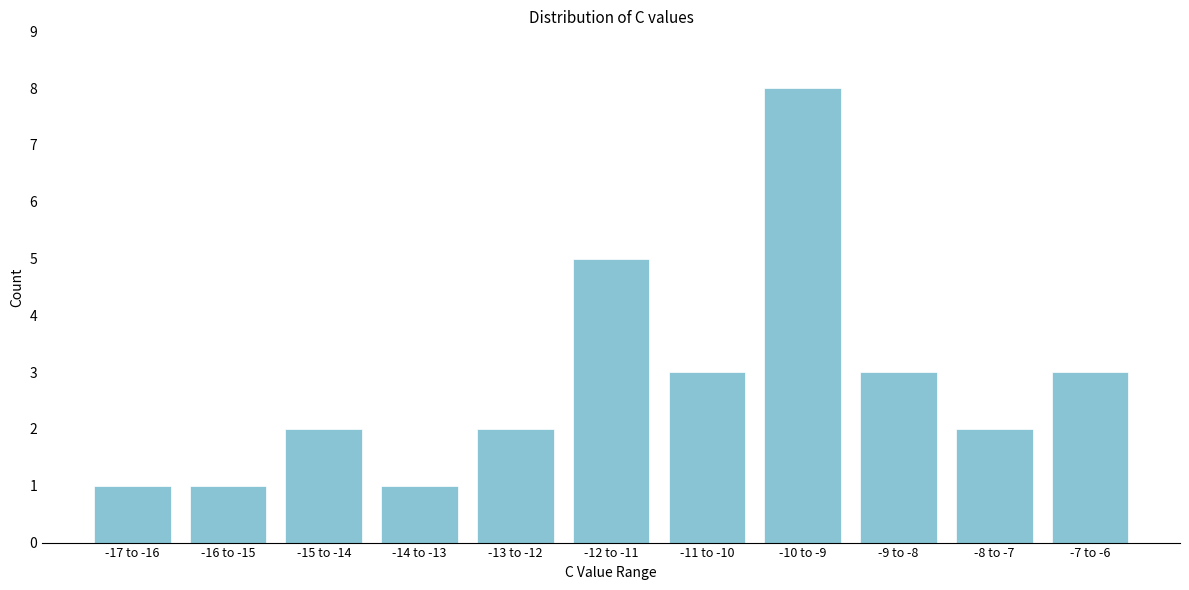

Reading left to right, transcribe all the data shown in this chart.

-17 to -16=1	-16 to -15=1	-15 to -14=2	-14 to -13=1	-13 to -12=2	-12 to -11=5	-11 to -10=3	-10 to -9=8	-9 to -8=3	-8 to -7=2	-7 to -6=3